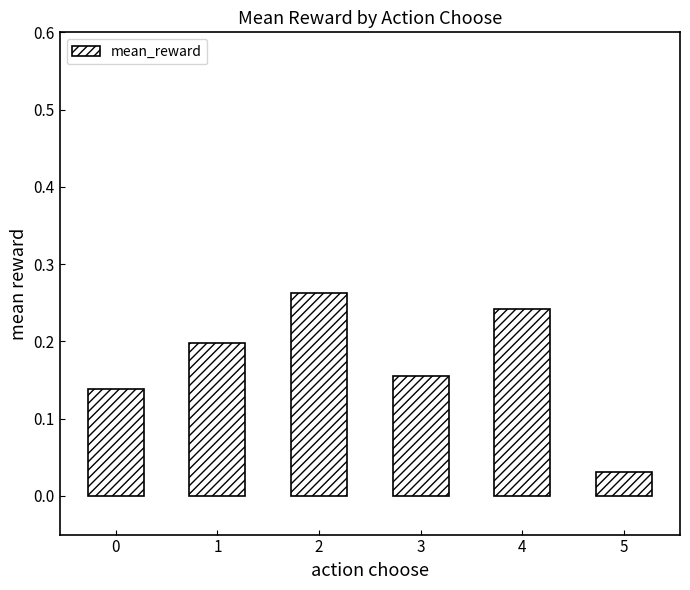

Which has a higher value, 3 or 2?

2